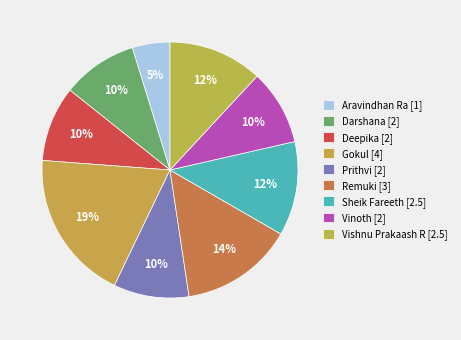

How many segments does this pie chart have?

9